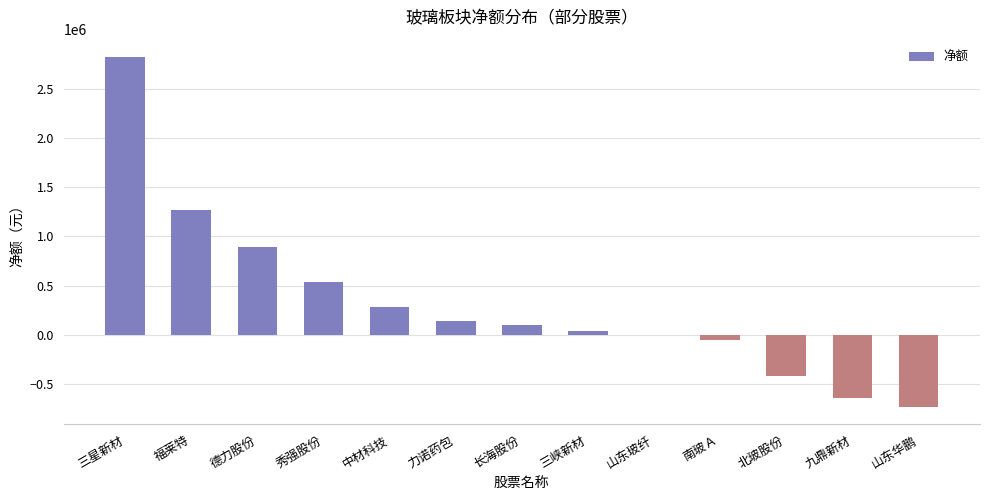

What is the sum of the values at 三星新材 and 福莱特?

4081899